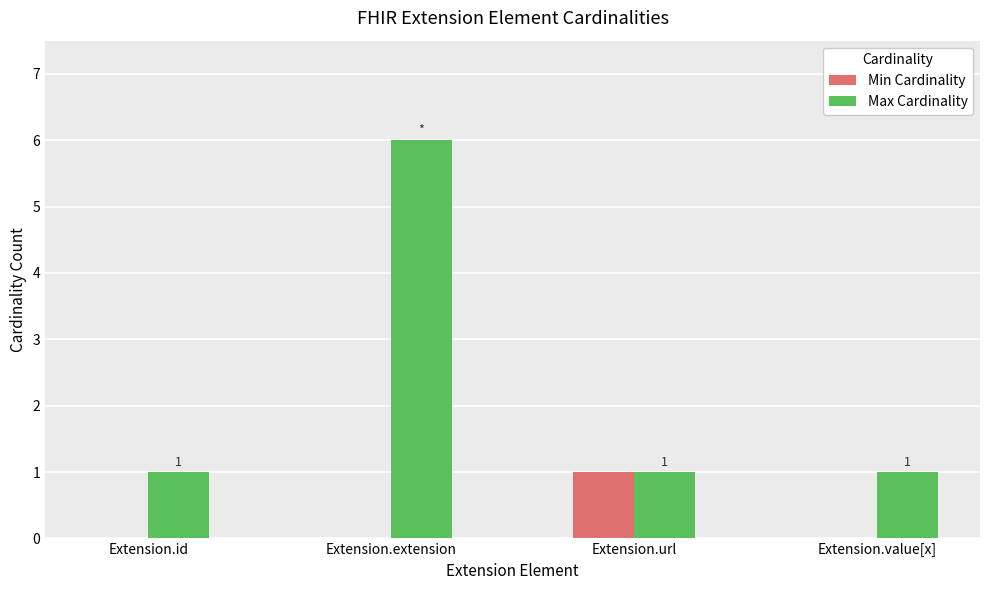

Which series has the largest total across all categories?

Max Cardinality